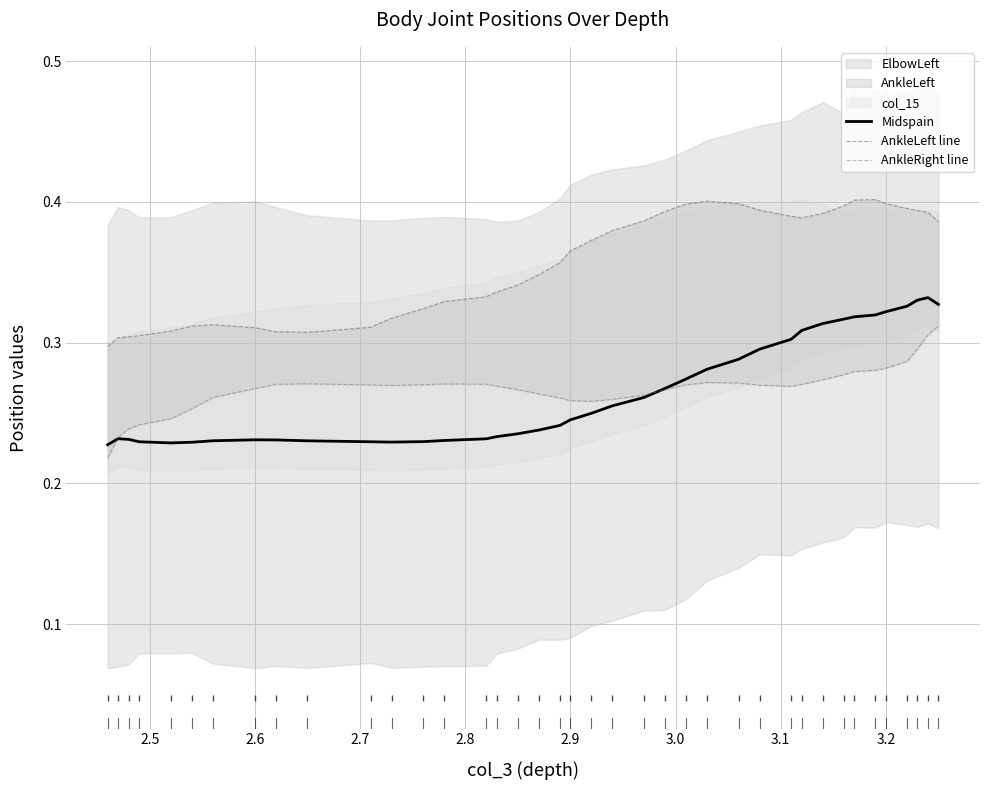

What is the label of the 32nd point from the right?

2.6